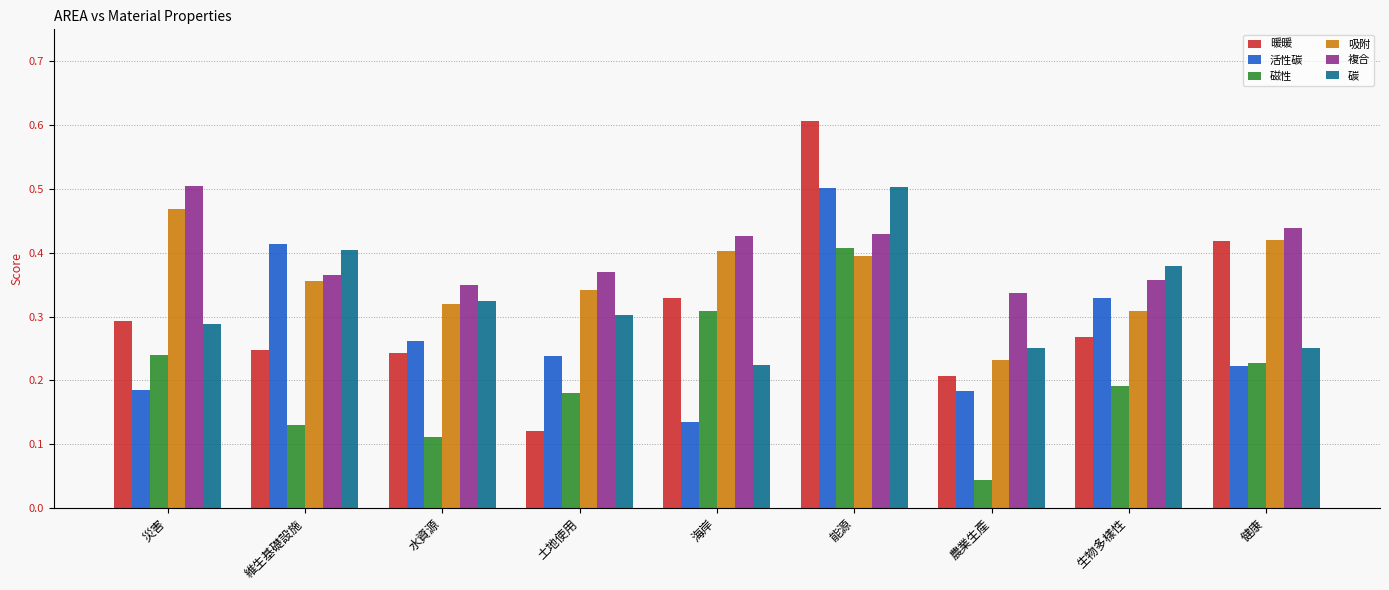

How many bars are there in total?

54